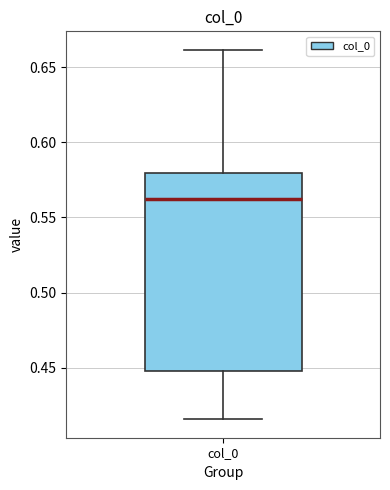

Where is the lower edge of the box for col_0 on the y-axis? The values are not printed on the chart, so give them approximately, as read against the axis.

0.445